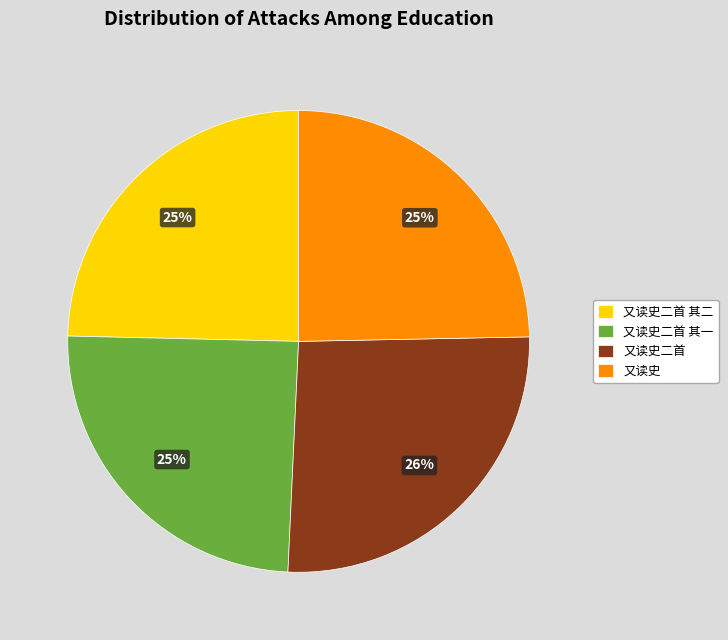

Is the sum of 又读史二首 其一 and 又读史 greater than half?

No